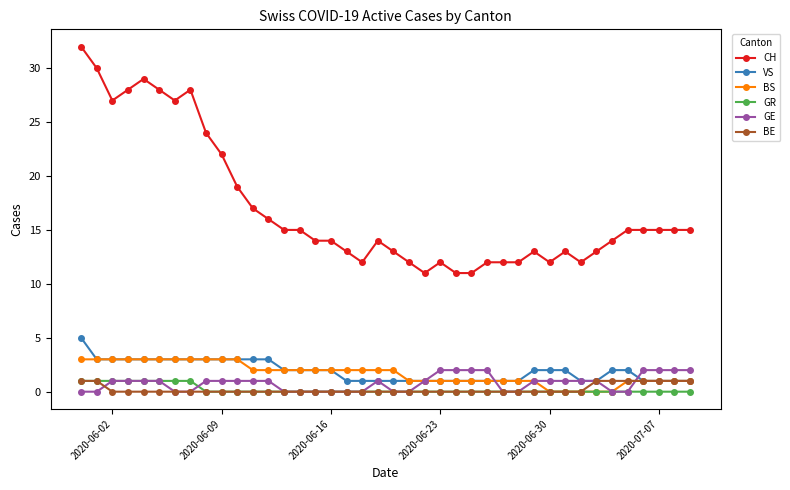

Reading left to right, list all the values displayed in this chart.

CH: 32	30	27	28	29	28	27	28	24	22	19	17	16	15	15	14	14	13	12	14	13	12	11	12	11	11	12	12	12	13	12	13	12	13	14	15	15	15	15	15
VS: 5	3	3	3	3	3	3	3	3	3	3	3	3	2	2	2	2	1	1	1	1	1	1	1	1	1	1	1	1	2	2	2	1	1	2	2	1	1	1	1
BS: 3	3	3	3	3	3	3	3	3	3	3	2	2	2	2	2	2	2	2	2	2	1	1	1	1	1	1	1	1	1	0	0	0	0	0	1	1	1	1	1
GR: 1	1	1	1	1	1	1	1	0	0	0	0	0	0	0	0	0	0	0	0	0	0	0	0	0	0	0	0	0	0	0	0	0	0	0	0	0	0	0	0
GE: 0	0	1	1	1	1	0	0	1	1	1	1	1	0	0	0	0	0	0	1	0	0	1	2	2	2	2	0	0	1	1	1	1	1	0	0	2	2	2	2
BE: 1	1	0	0	0	0	0	0	0	0	0	0	0	0	0	0	0	0	0	0	0	0	0	0	0	0	0	0	0	0	0	0	0	1	1	1	1	1	1	1